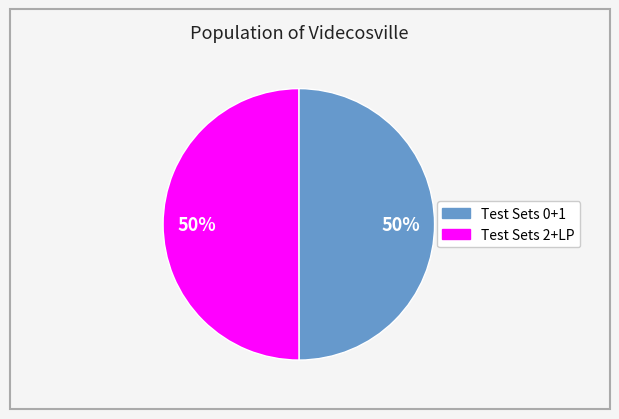

To the nearest percent, what is the average slice percentage?

50%